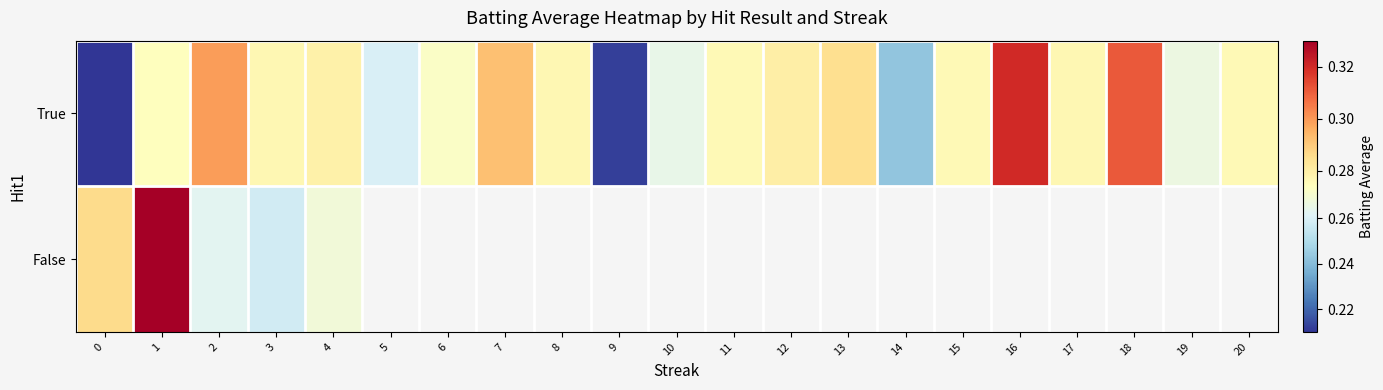

Rank the series by their maximum value, from lowest to highest.

True, False